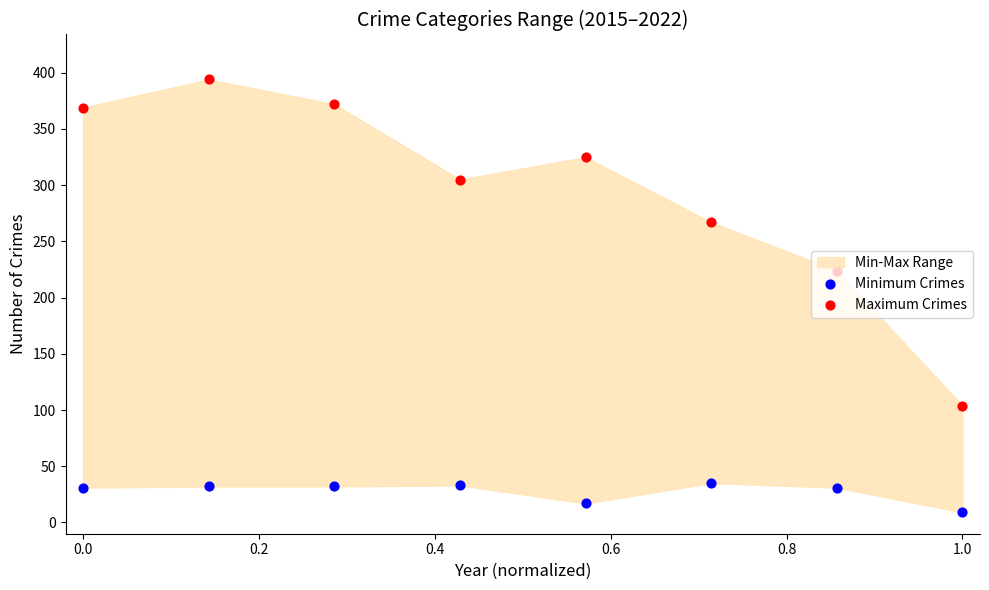

Which series has the largest total across all categories?

Maximum Crimes